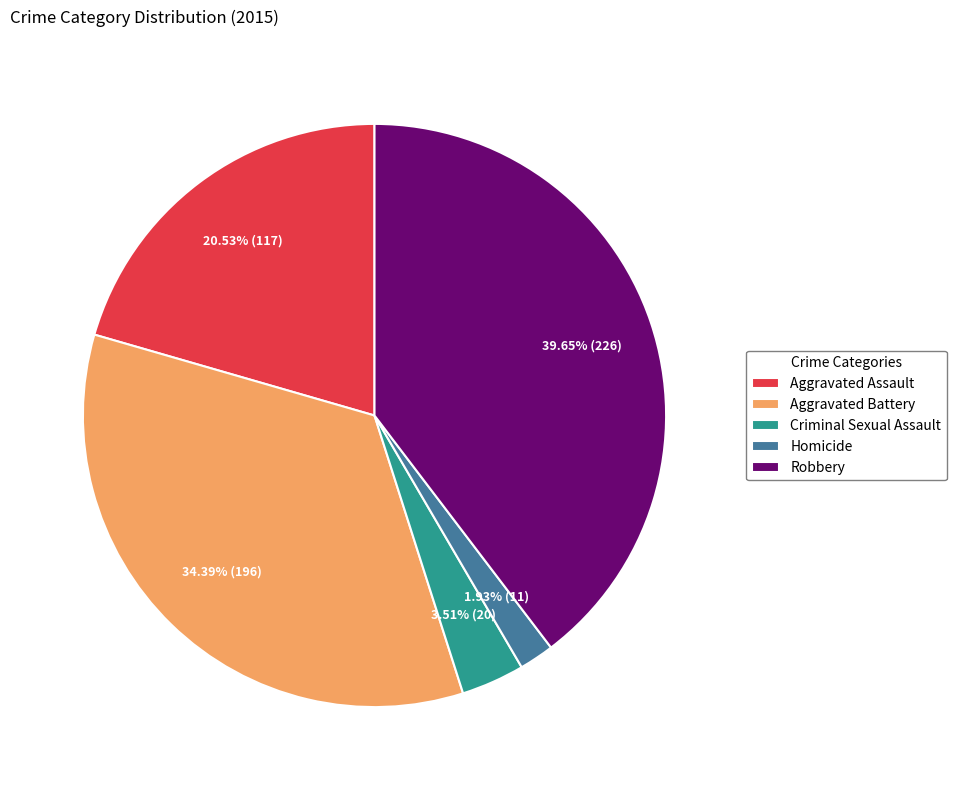

To the nearest percent, what is the combined percentage of Robbery and Homicide?

42%